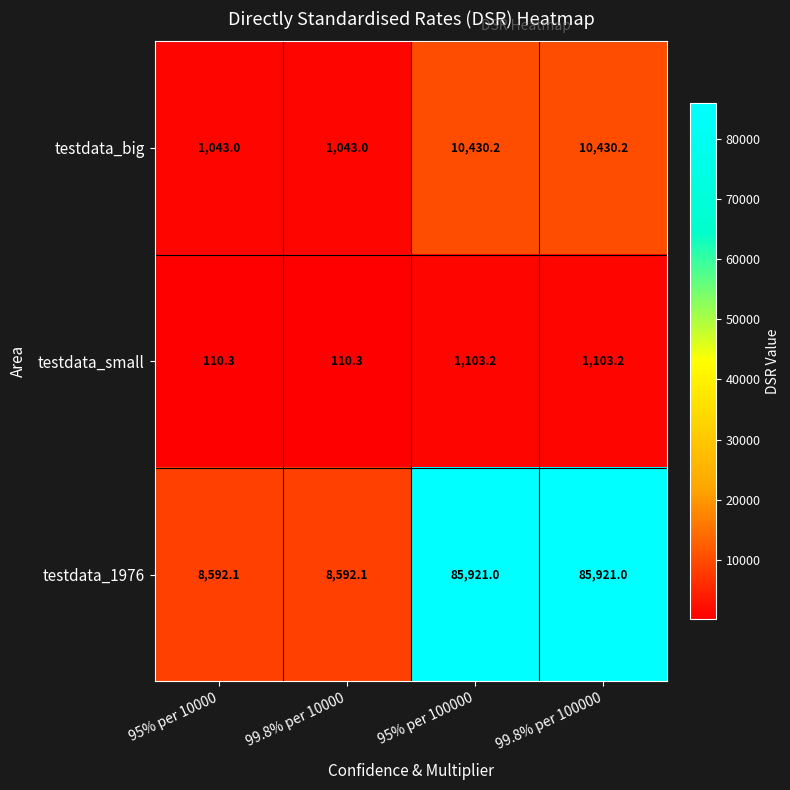

What is the maximum value shown in the chart?

85921.0